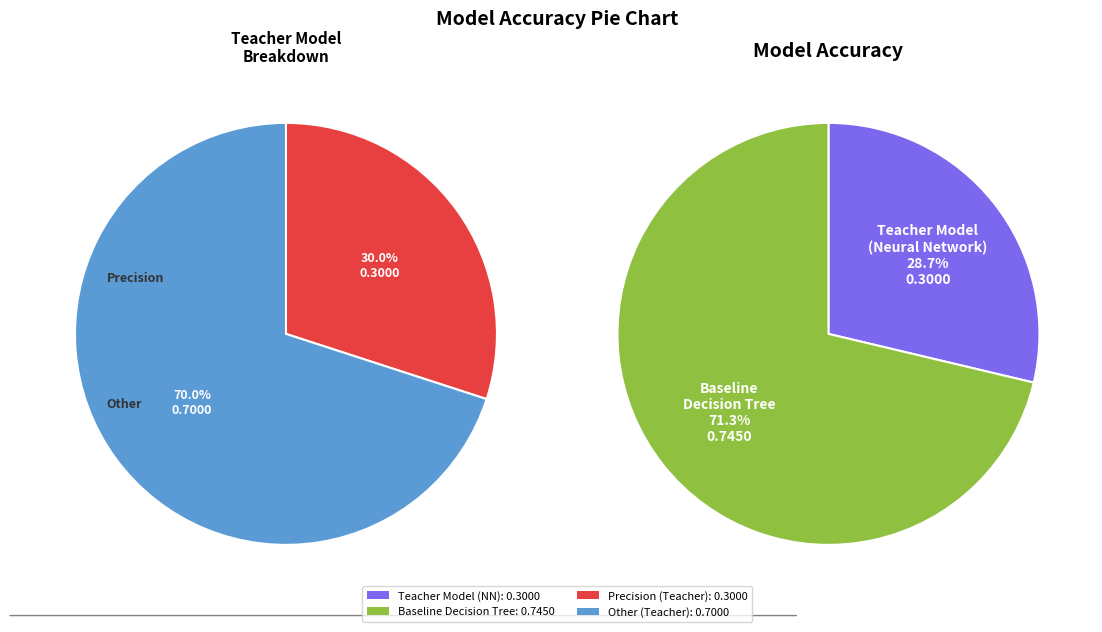

How many slices are in this pie chart?

2